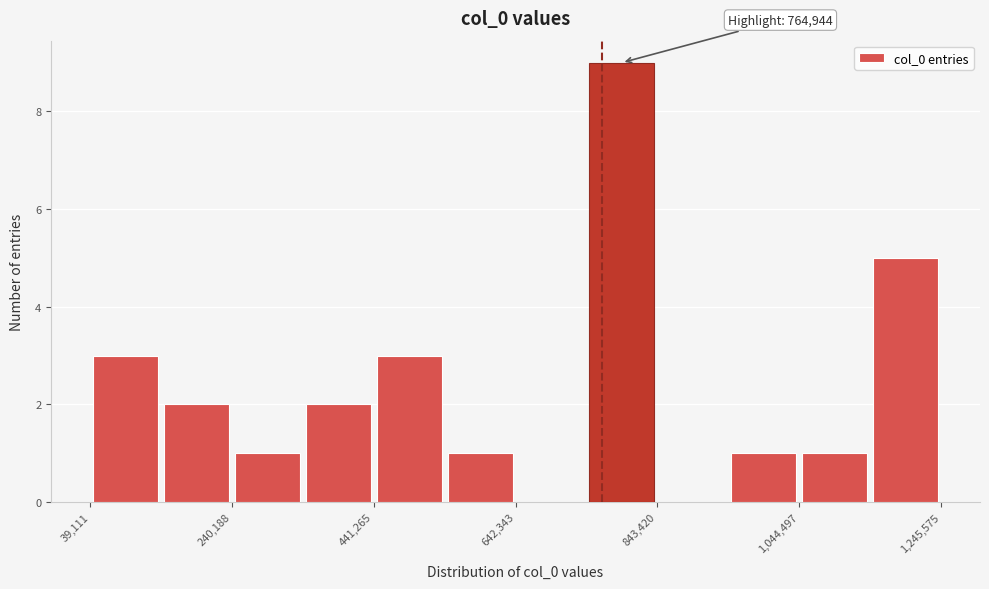

Around what value on the x-axis is the tallest bar? Give the approximate position of its centre, as read against the axis.

800000